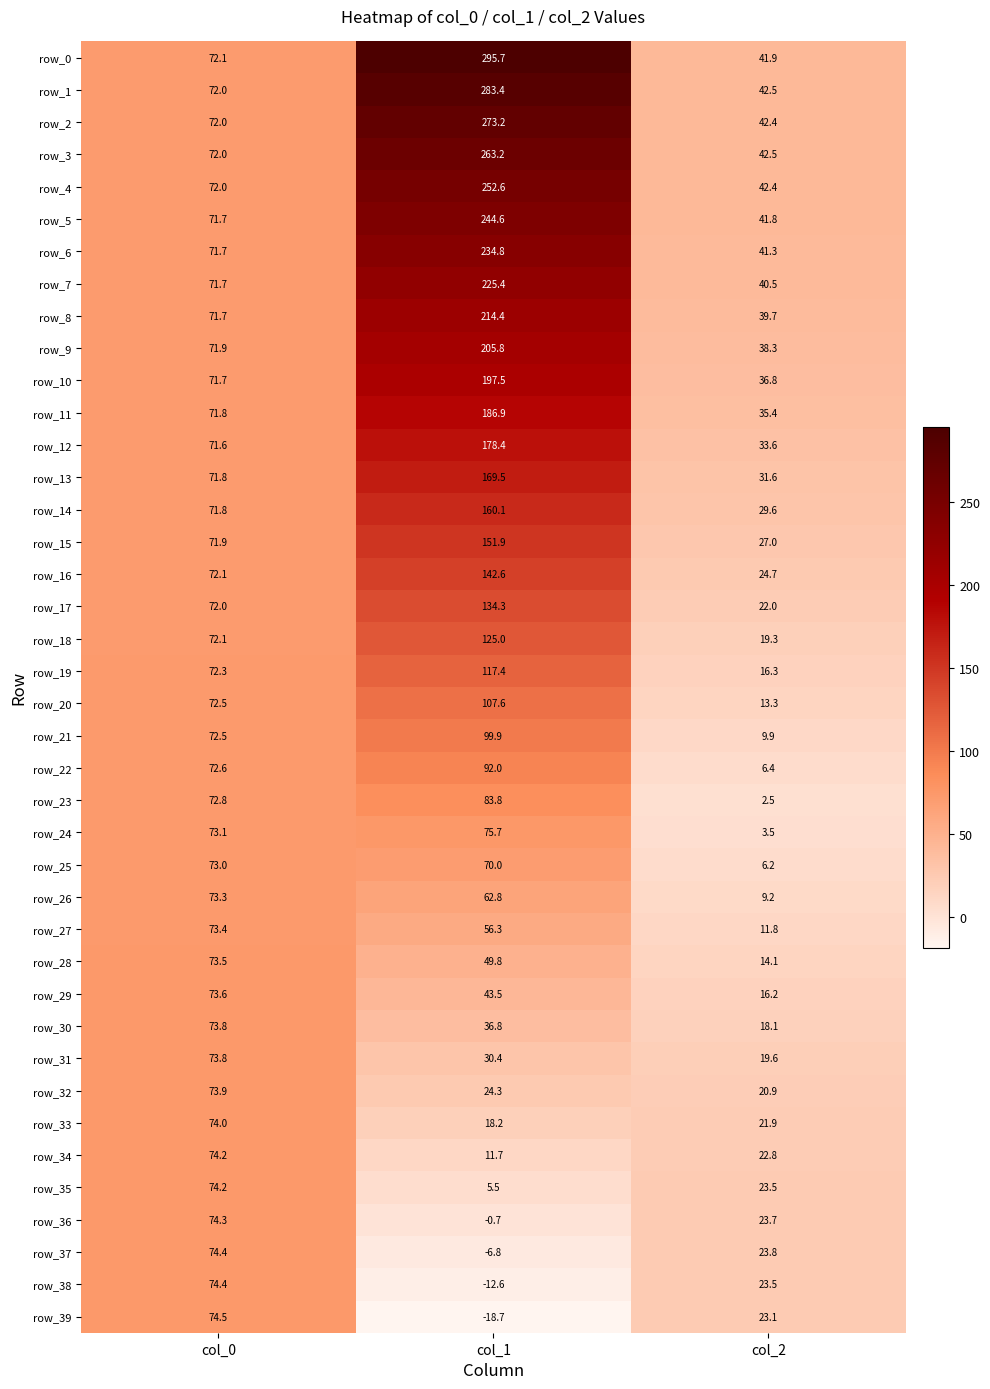

Which label corresponds to the largest value in the chart?

col_1